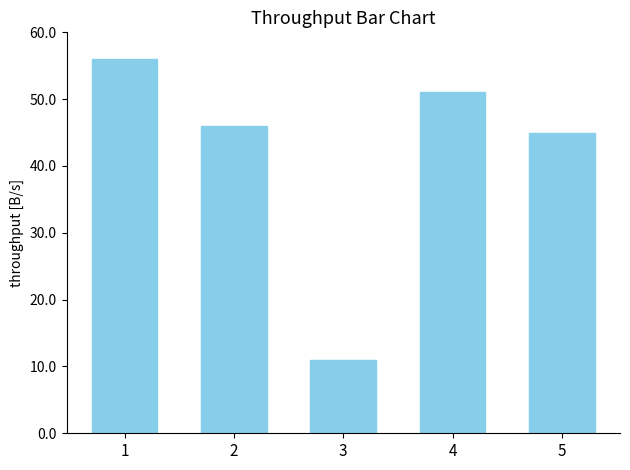

Are the bars horizontal?

No